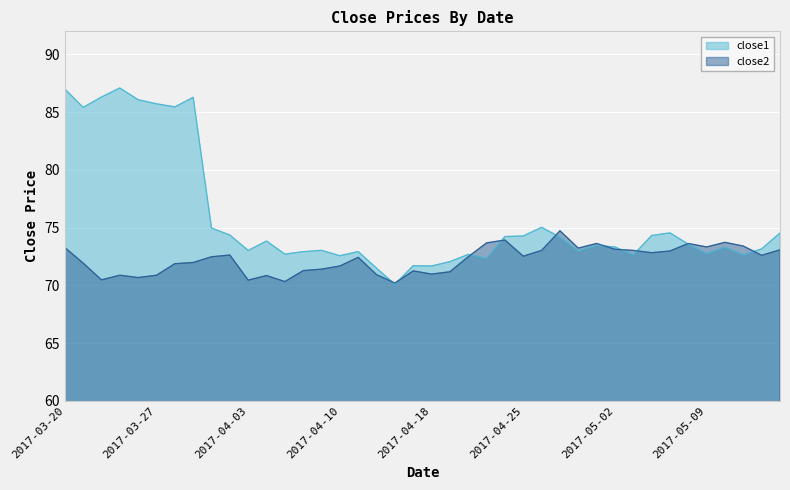

At which label is close2 closest to 72?

2017-03-29